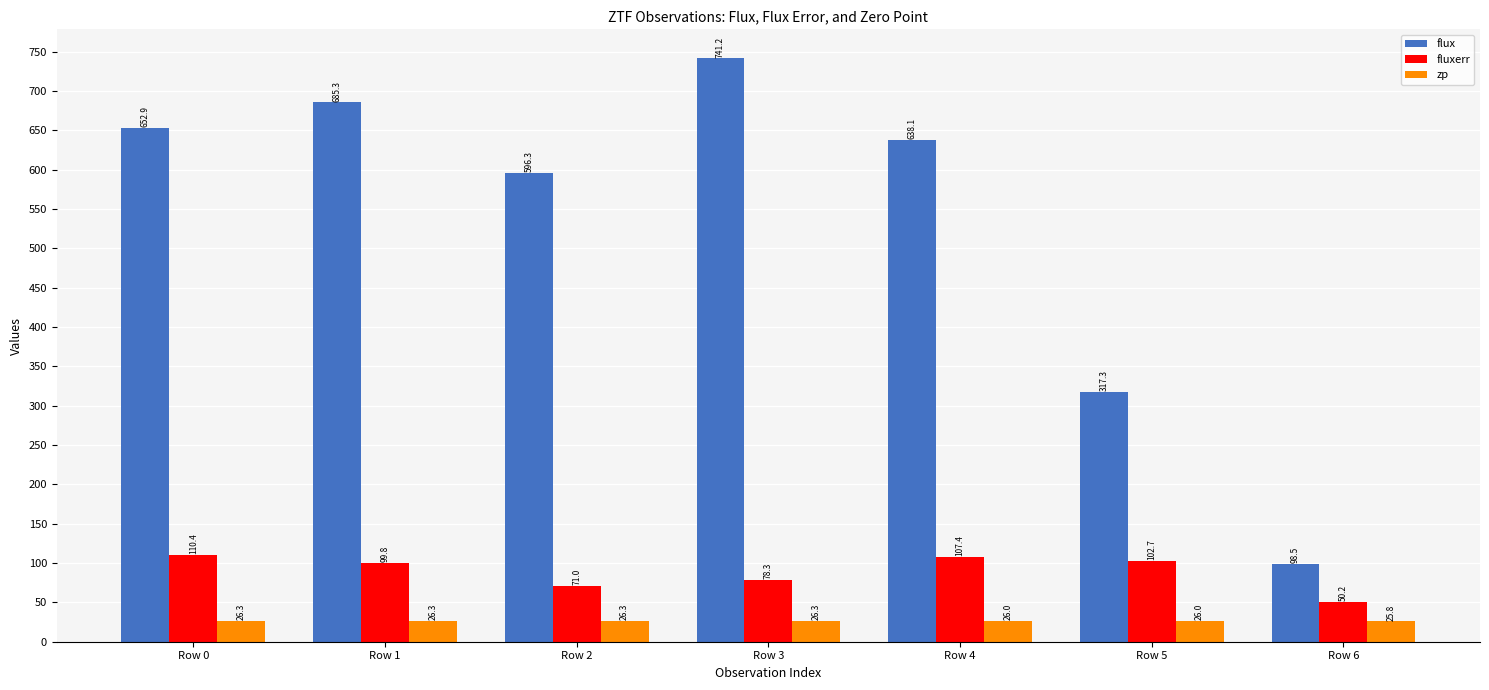

Reading left to right, what are all the values shown in this chart?

flux: Row 0=652.9	Row 1=685.3	Row 2=596.3	Row 3=741.2	Row 4=638.1	Row 5=317.3	Row 6=98.5
fluxerr: Row 0=110.4	Row 1=99.8	Row 2=71.0	Row 3=78.3	Row 4=107.4	Row 5=102.7	Row 6=50.2
zp: Row 0=26.3	Row 1=26.3	Row 2=26.3	Row 3=26.3	Row 4=26.0	Row 5=26.0	Row 6=25.8